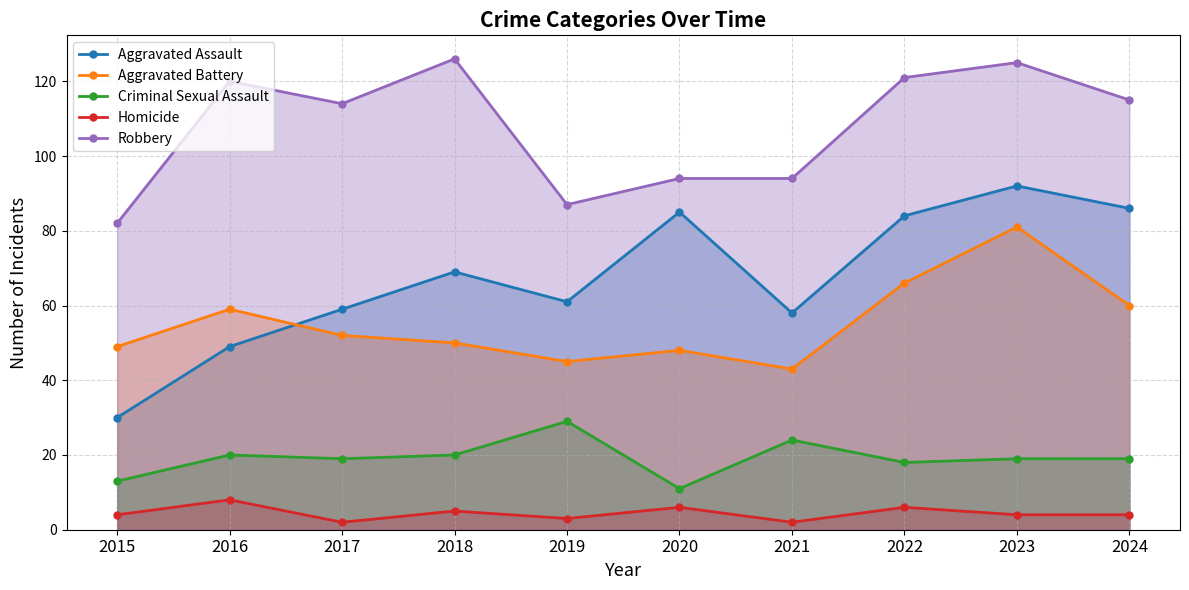

True or false: Criminal Sexual Assault and Aggravated Battery intersect in this chart.

False